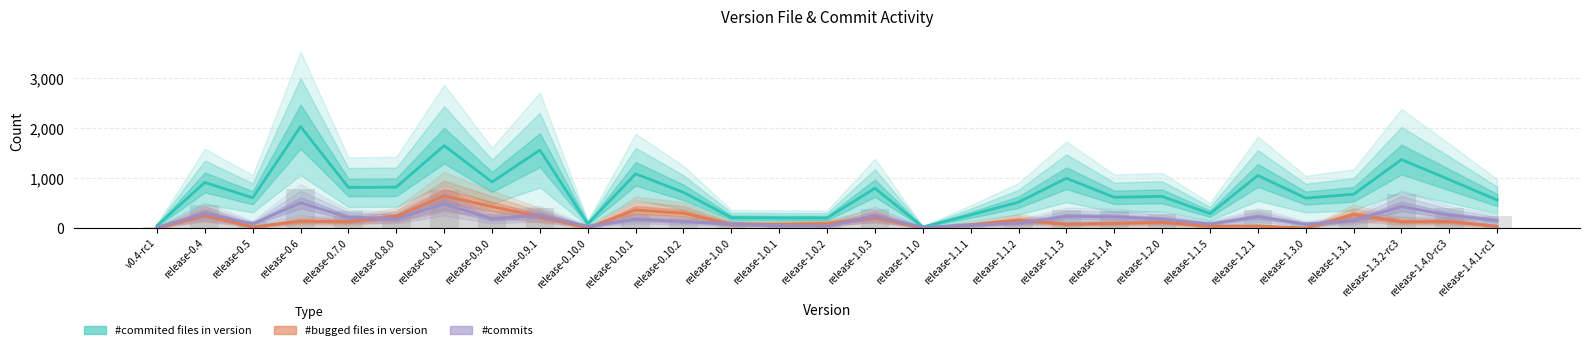

How many categories are shown in the chart?

29